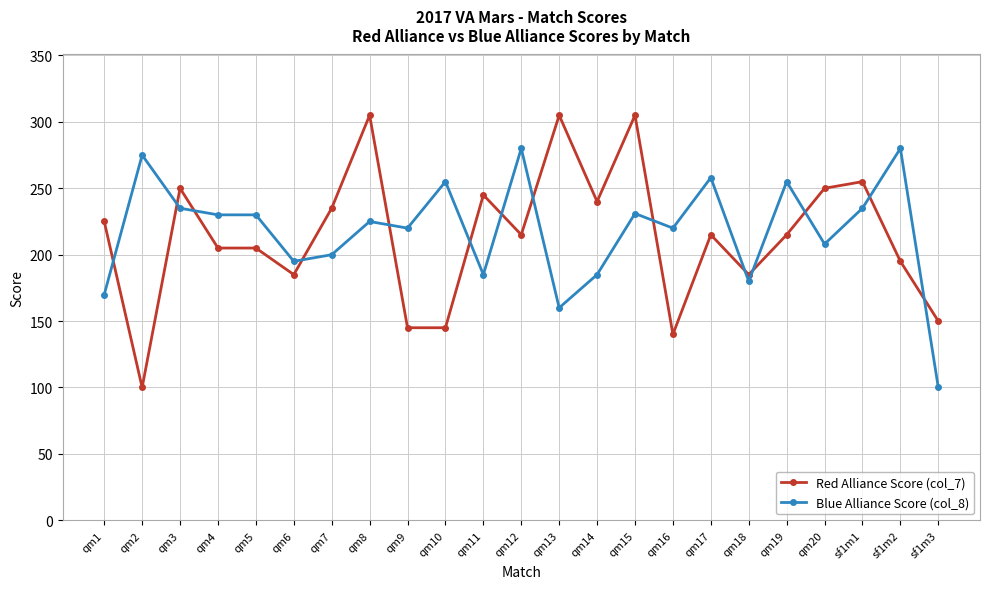

Where is the first local maximum for Blue Alliance Score (col_8)?

qm2